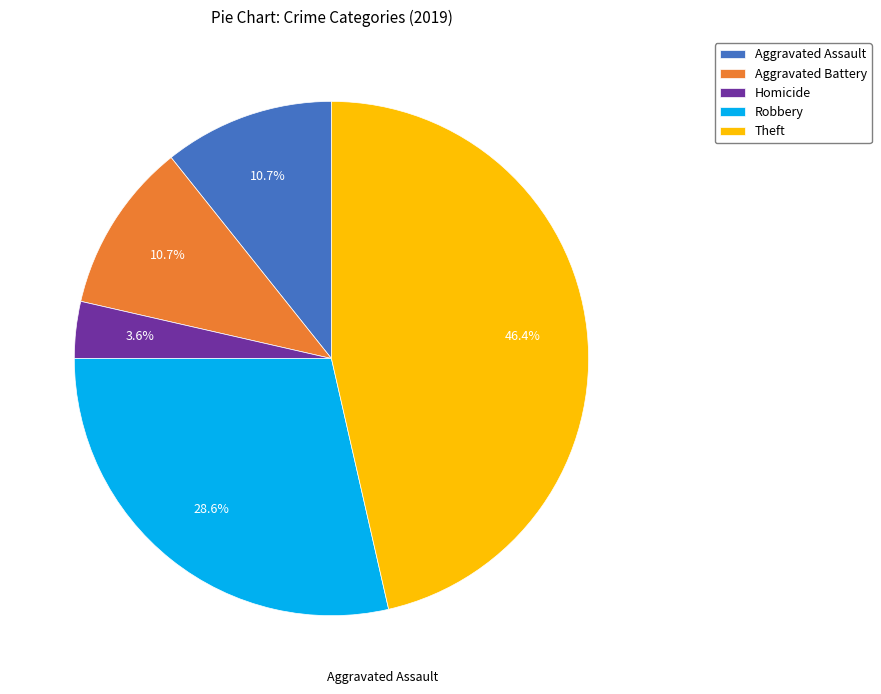

Does Homicide account for over 50% of the chart?

No